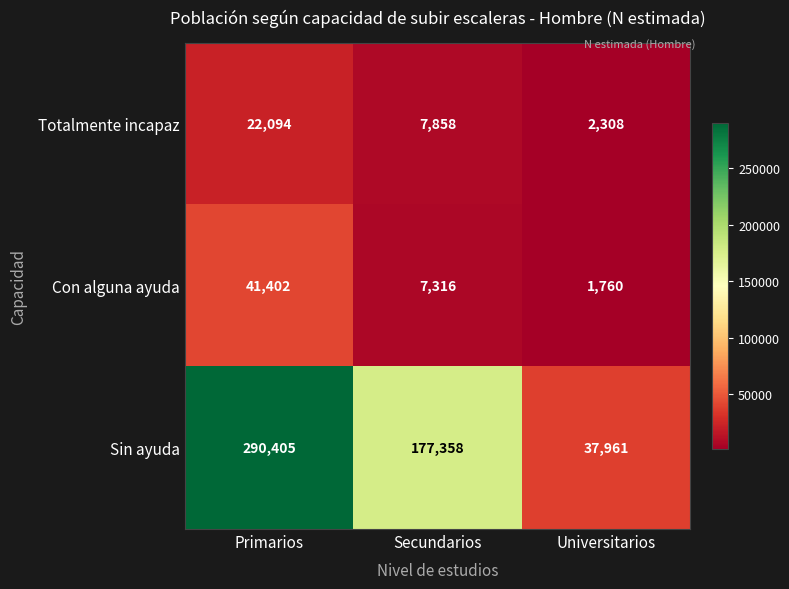

Which category has the lowest value across all series?

Universitarios